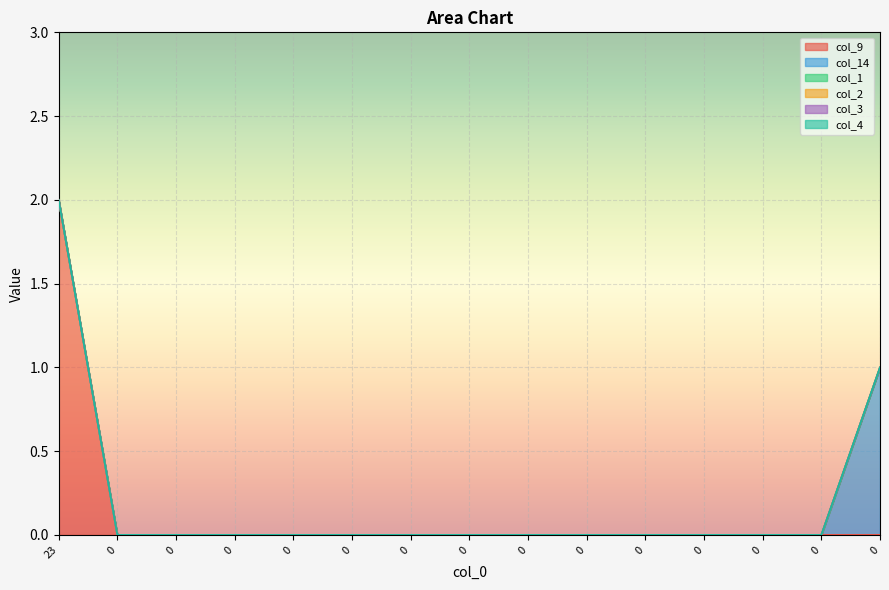

Rank the series by their maximum value, from lowest to highest.

col_1, col_2, col_3, col_4, col_14, col_9